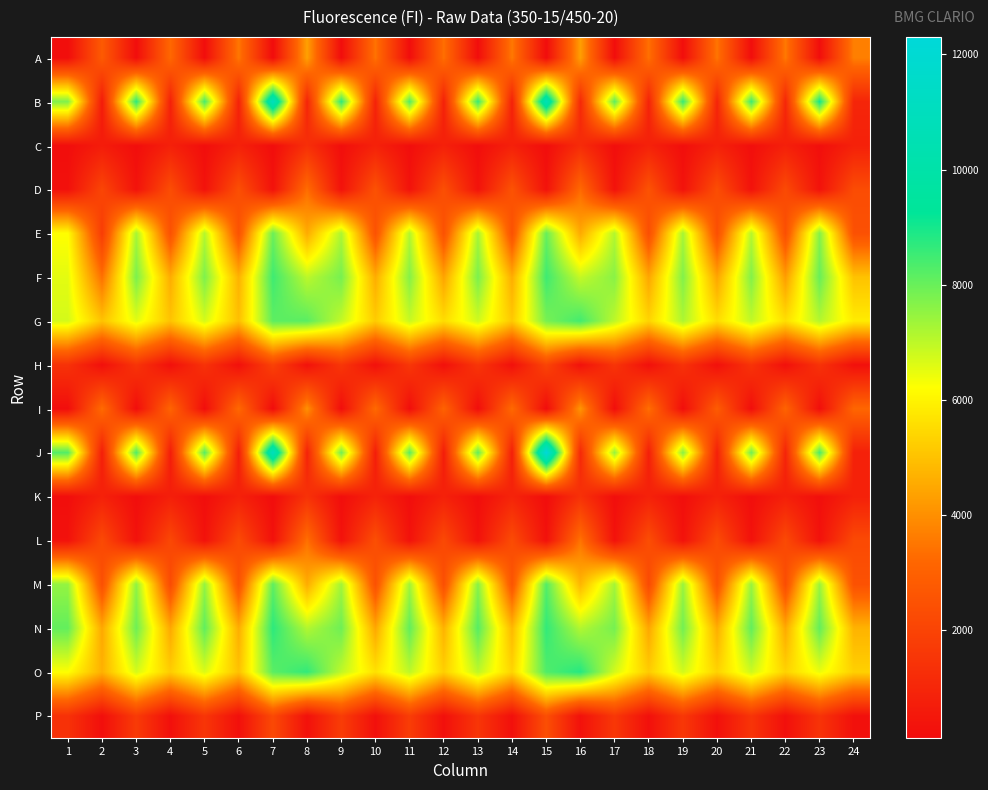

Which series has the largest total across all categories?

N